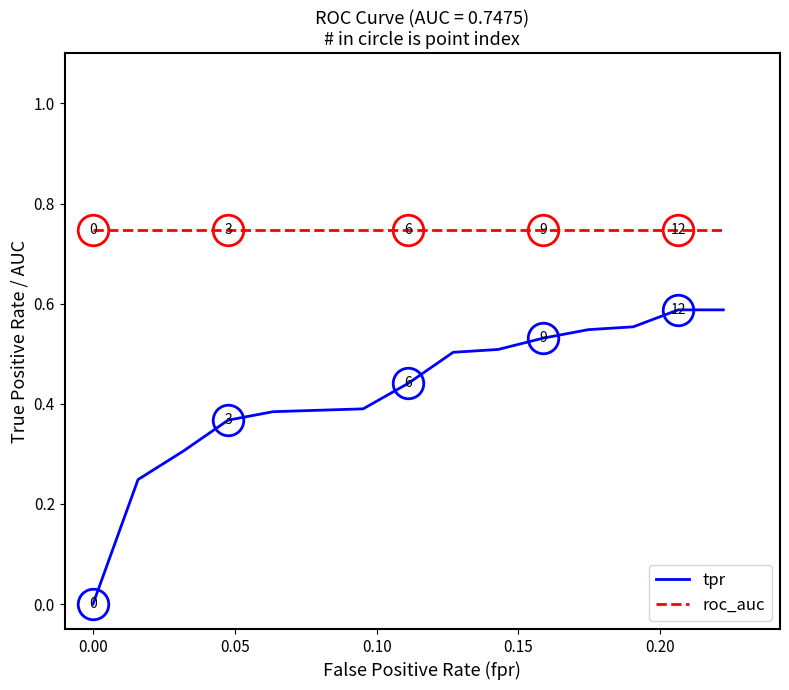

Which series has the widest spread of values?

tpr